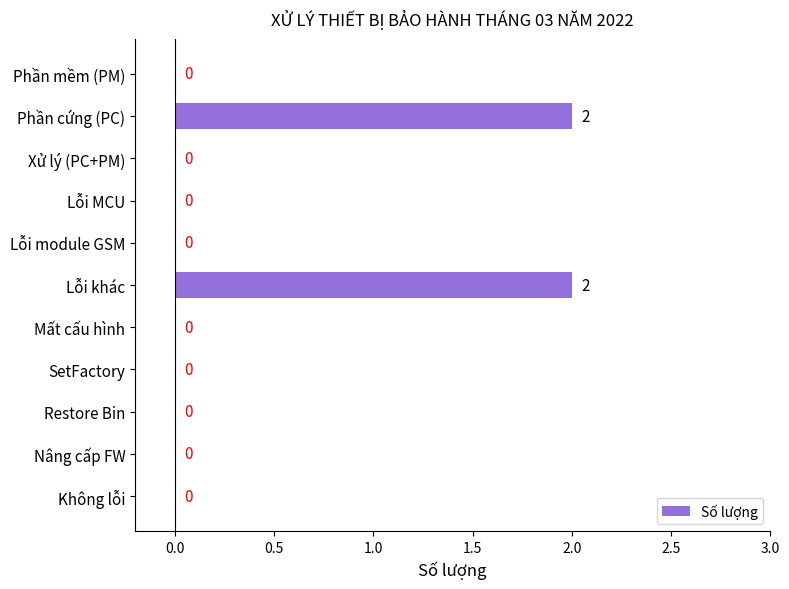

Is it true that the value at Nâng cấp FW is -1?

False